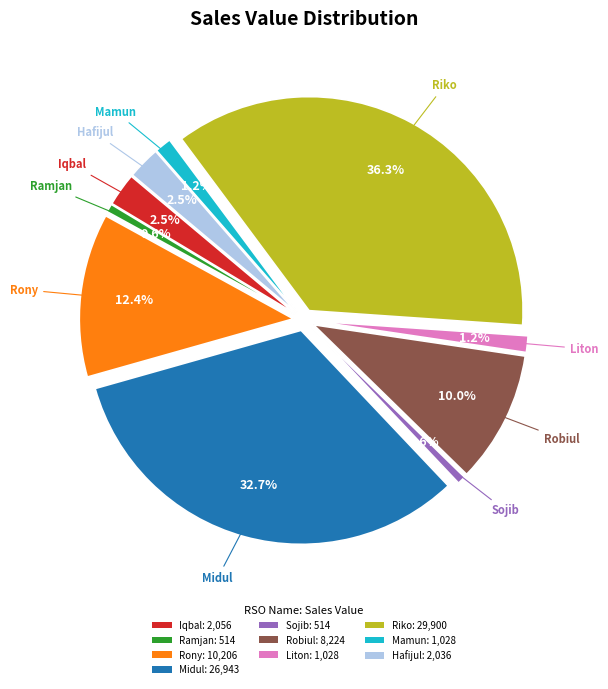

To the nearest percent, what percentage of the pie is Sojib?

1%